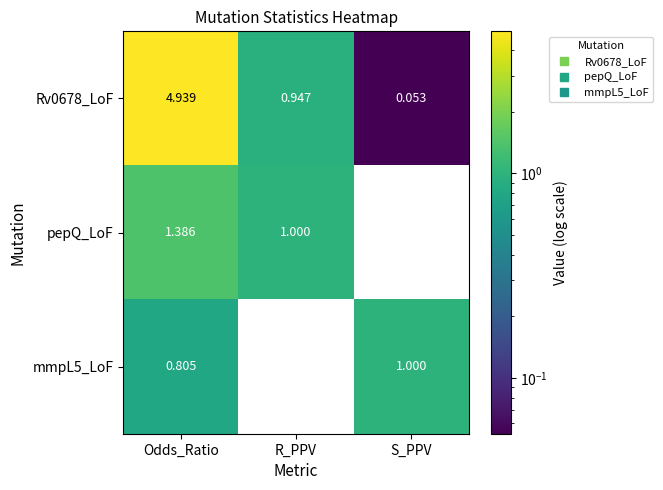

Is the value of pepQ_LoF at S_PPV greater than the value of Rv0678_LoF at R_PPV?

No